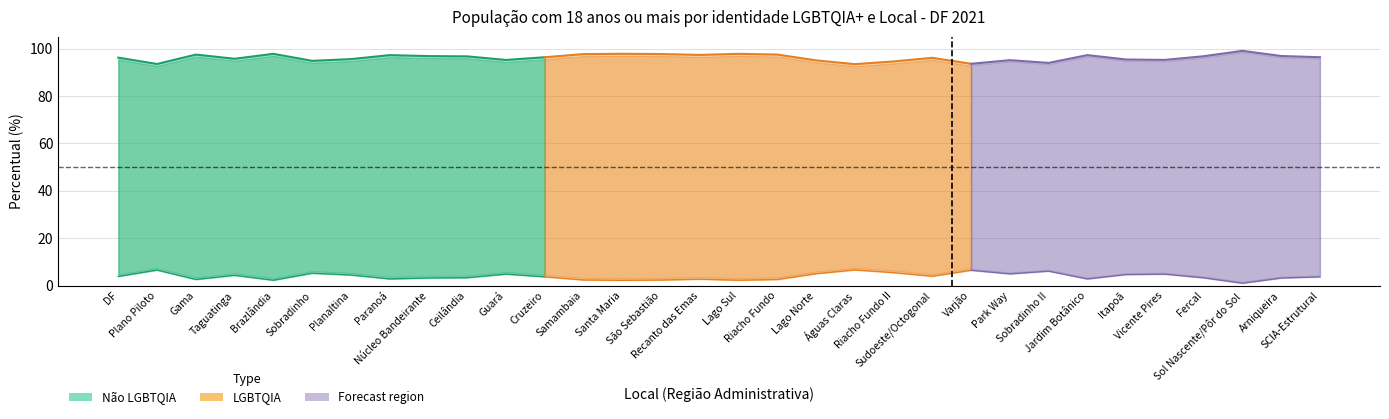

Does the chart have visible grid lines?

Yes